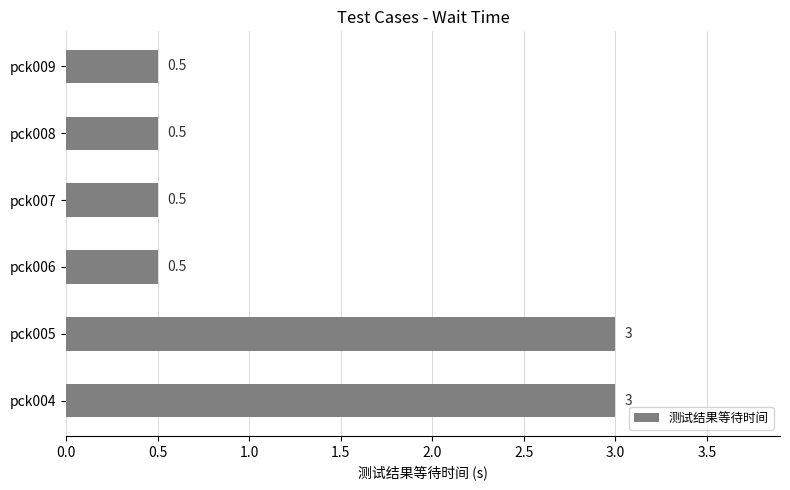

Count the values in the range 0 to 3.

6